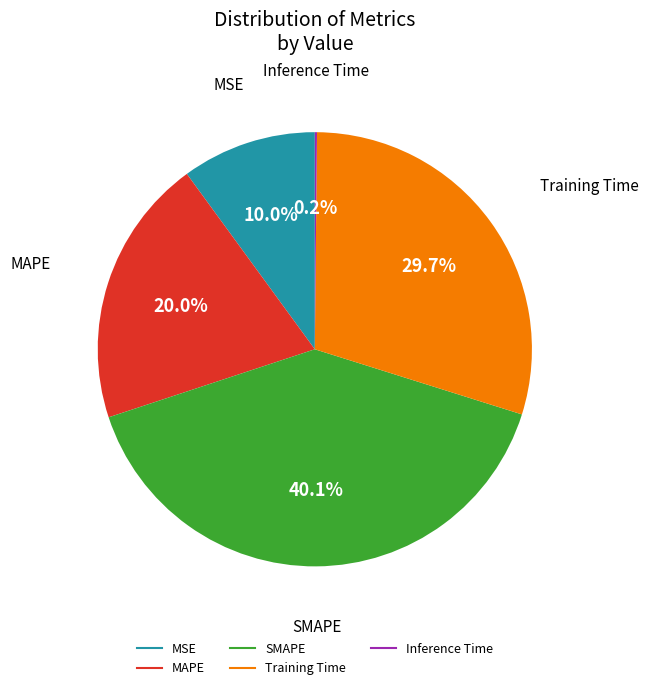

Is it true that MAPE is 7% of the pie?

False